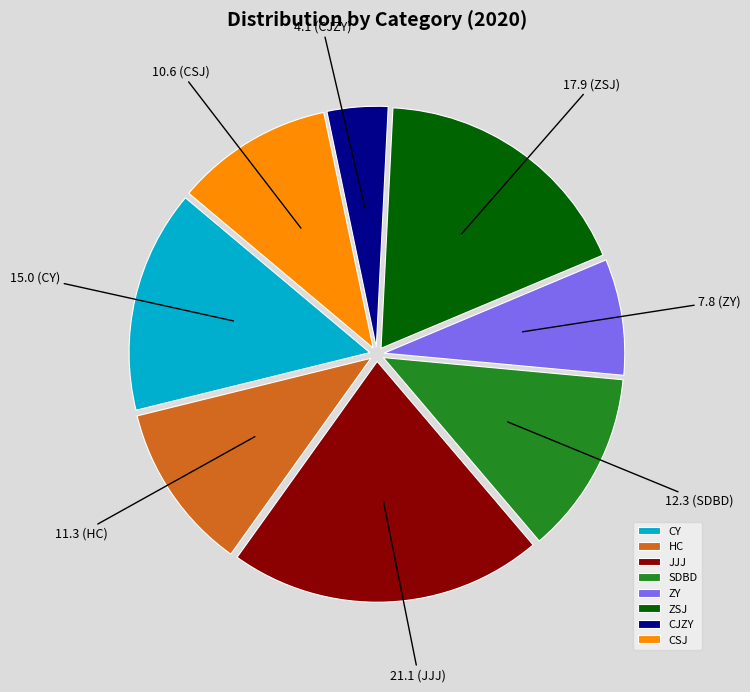

Combined, do CY and CJZY account for over 50%?

No